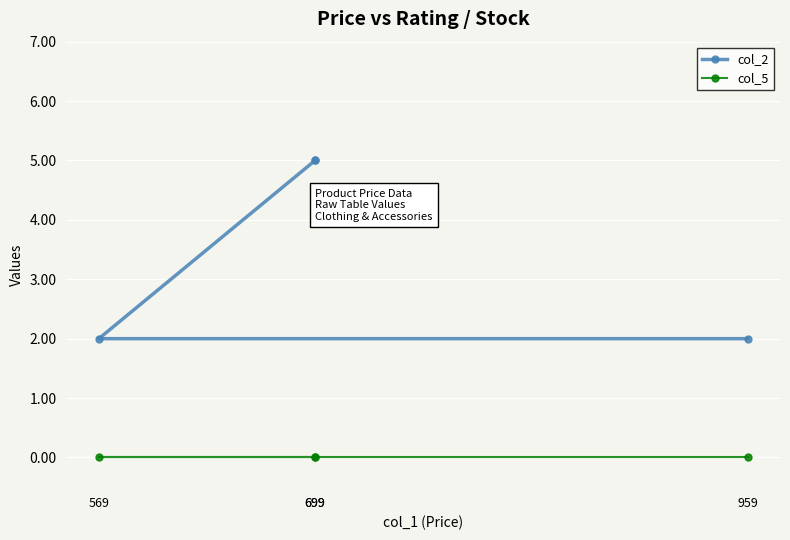

What are all the series names shown in the legend?

col_2, col_5